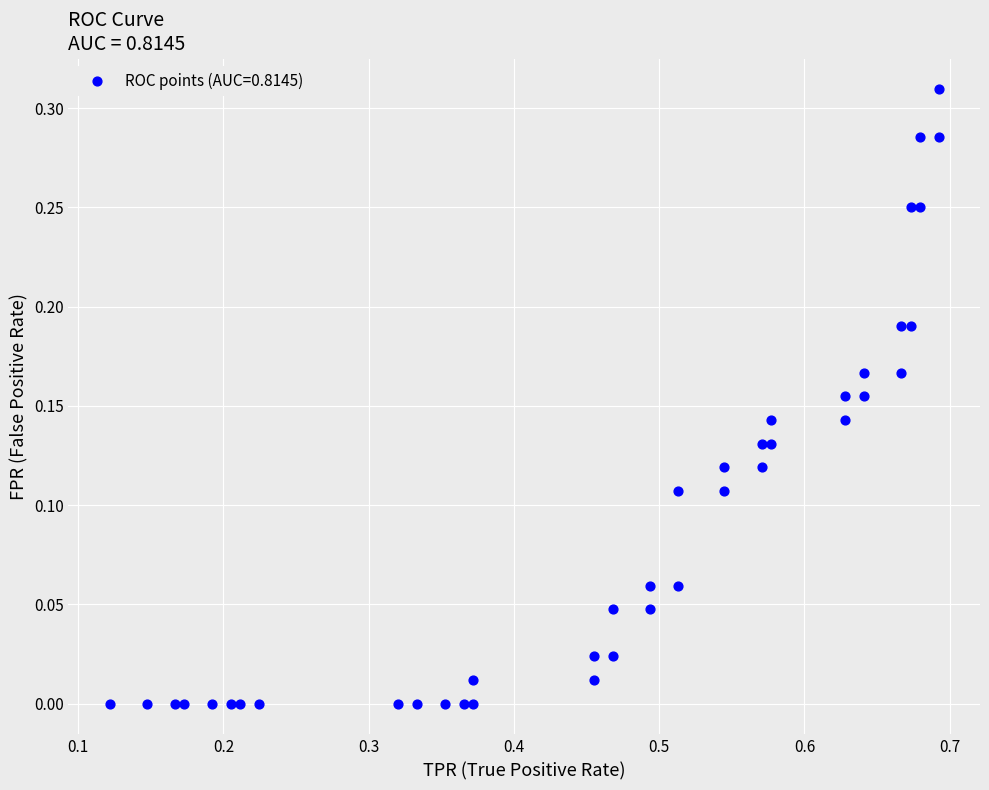

What is the range of X values (max minus min)?

0.6